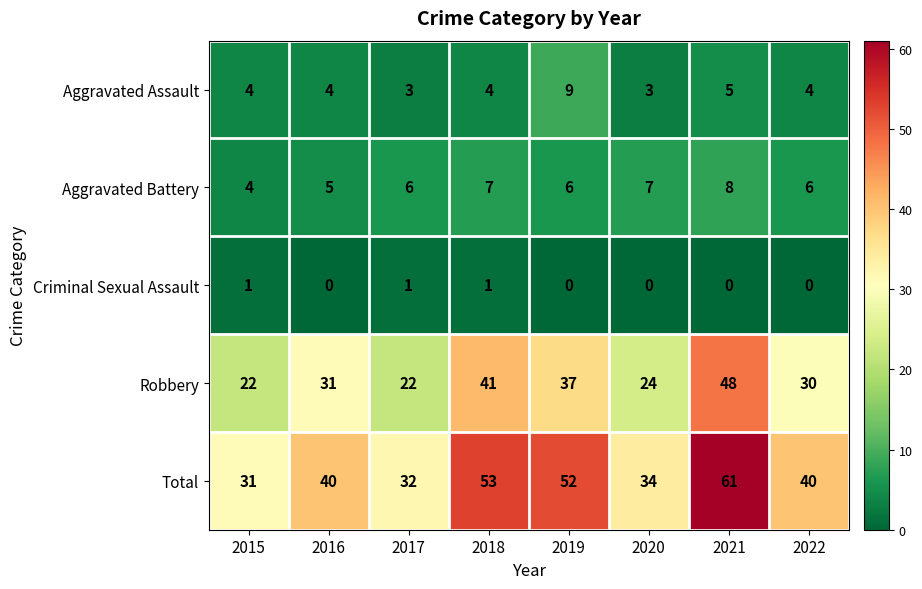

Count the Aggravated Battery values in the range 6 to 7.

5